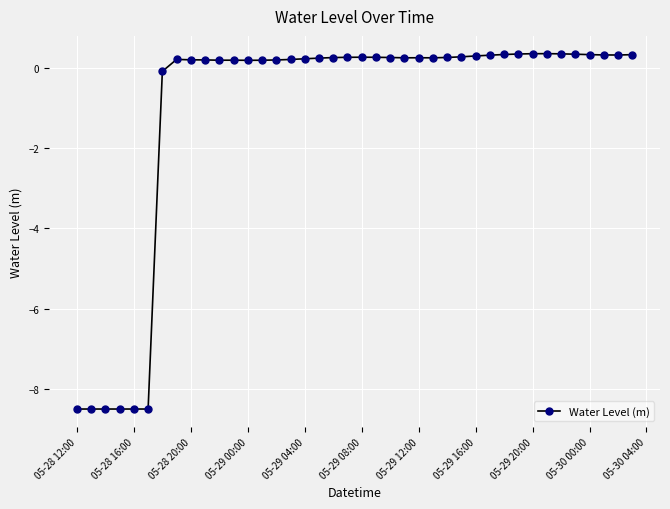

How many distinct data groups are displayed?

1